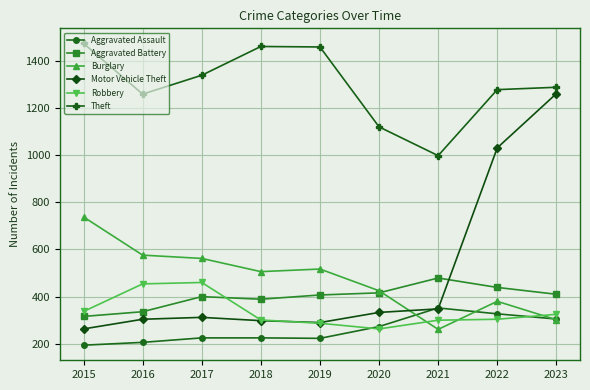

Which category has the highest value in the Burglary series?

2015